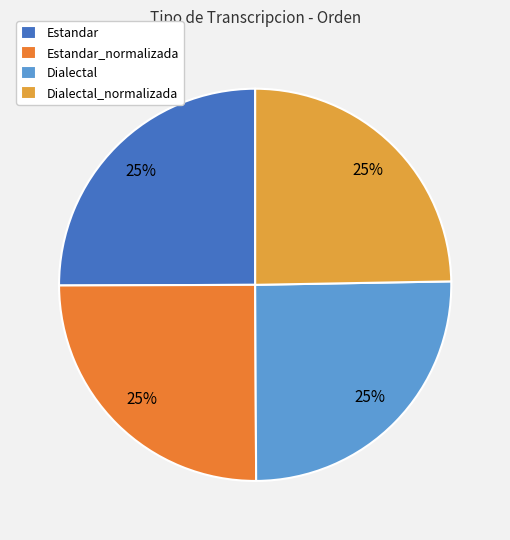

True or false: Dialectal_normalizada accounts for 25% of the total.

True